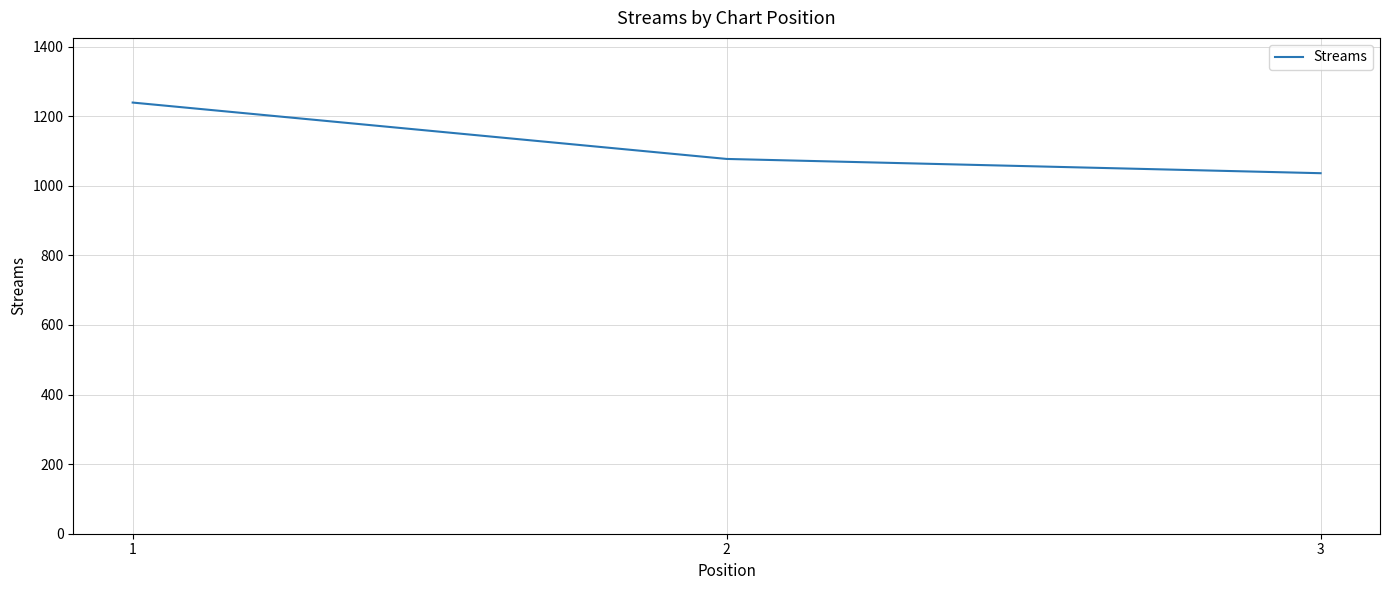

Reading right to left, extract all data points from this chart.

3=1036	2=1077	1=1239